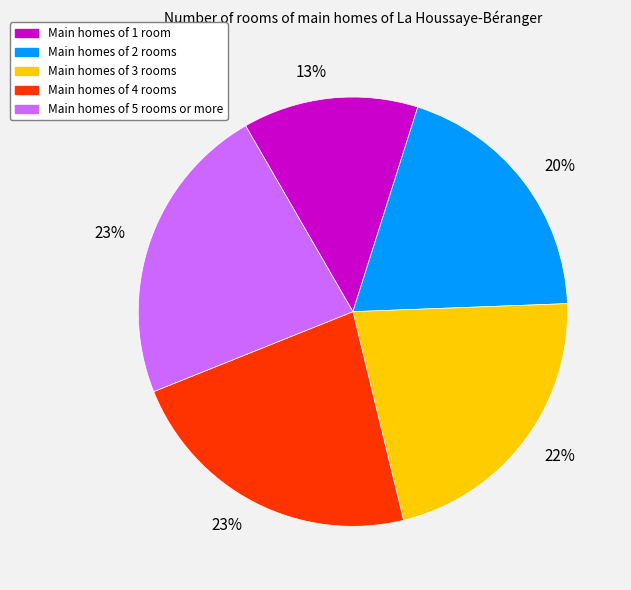

Is there any slice that represents more than half of the pie?

No